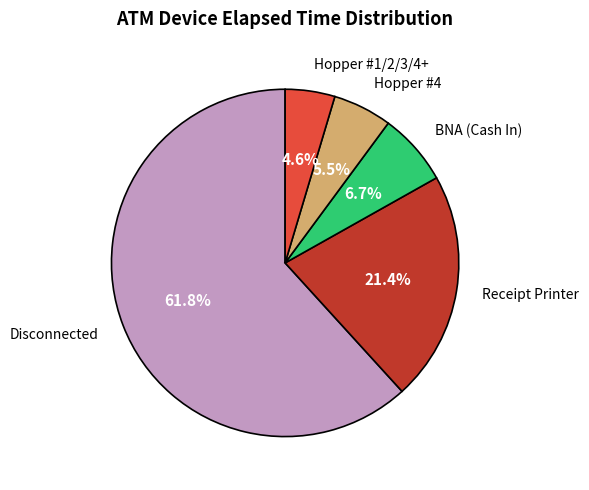

What is the ratio of the value at Receipt Printer to the value at Hopper #4?

3.9